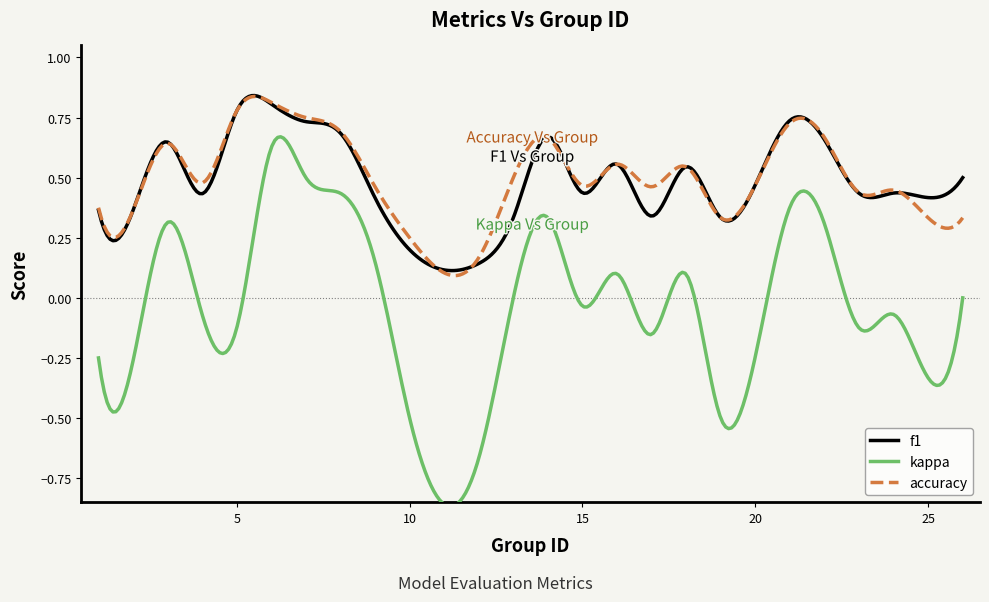

How many lines are shown in the chart?

3